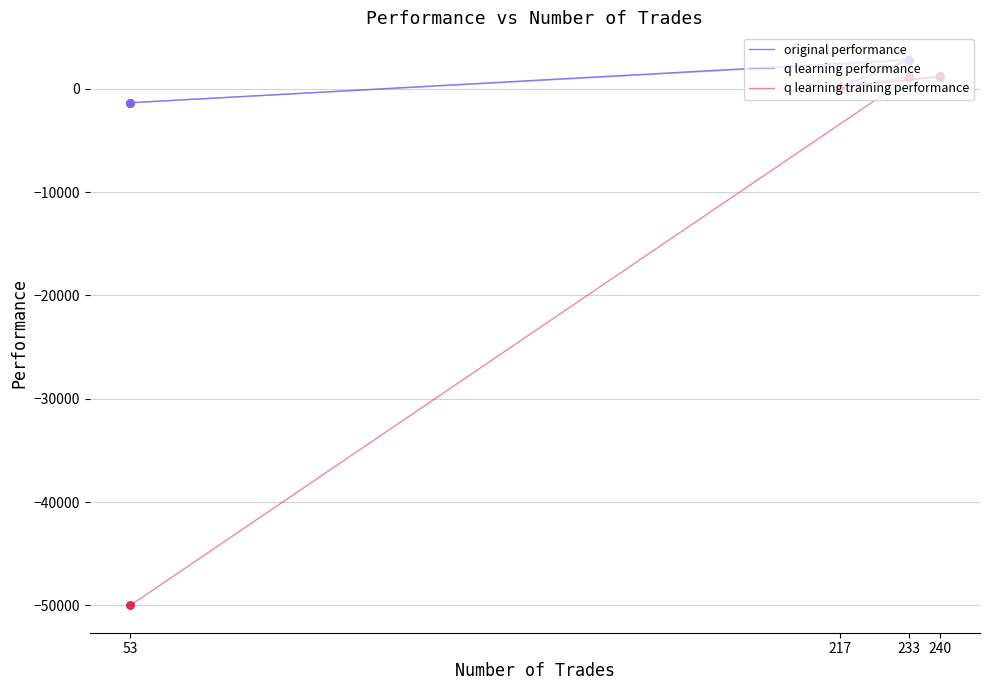

At how many categories does at least one series exceed -12680?

4